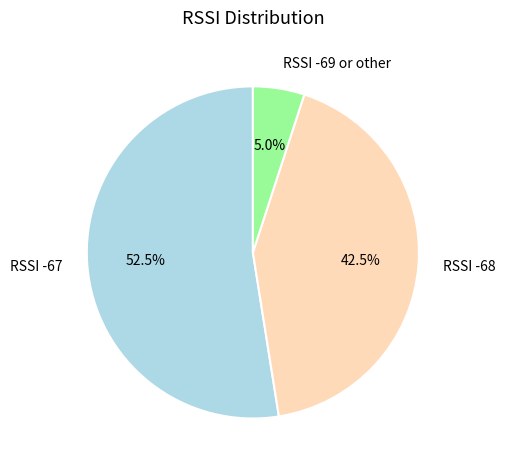

Is there a majority slice in this chart?

Yes